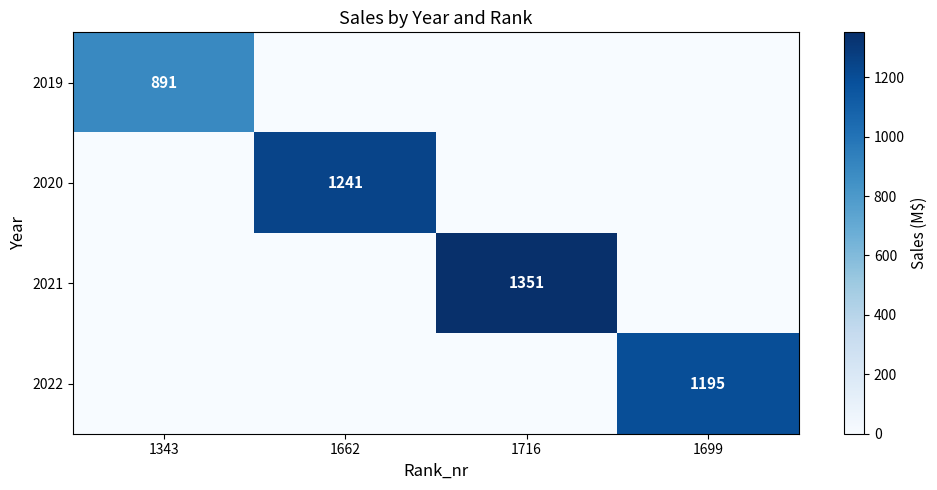

Rank the categories by 2022 value from lowest to highest.

1343, 1662, 1716, 1699